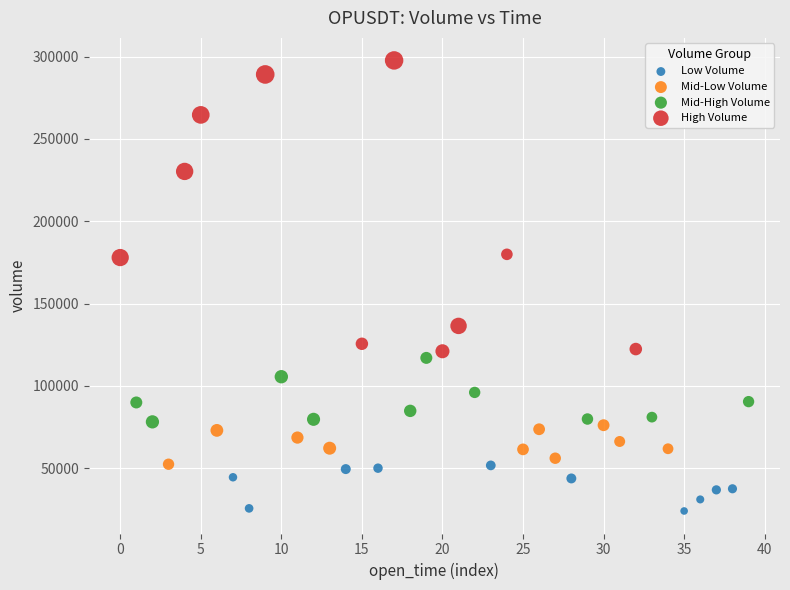

Which series contains the highest Y value?

High Volume